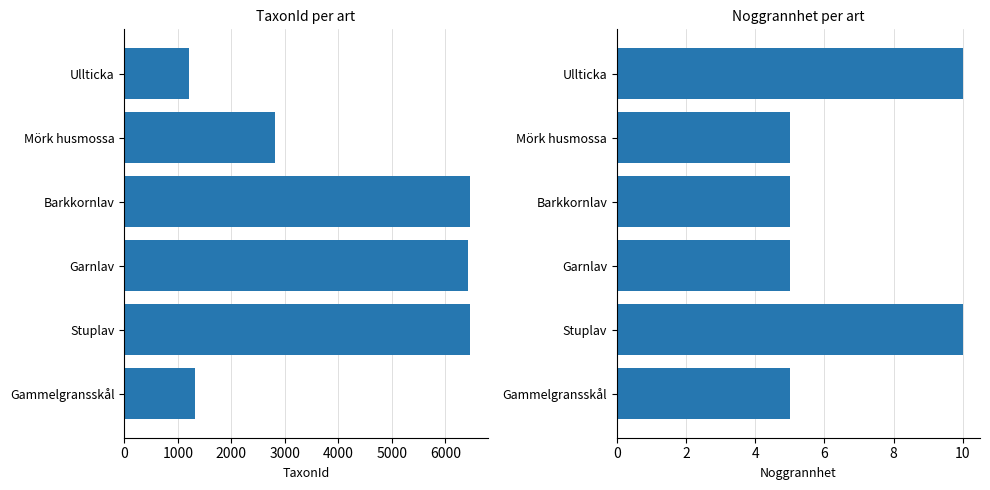

How many data points in TaxonId are less than 6425?

3